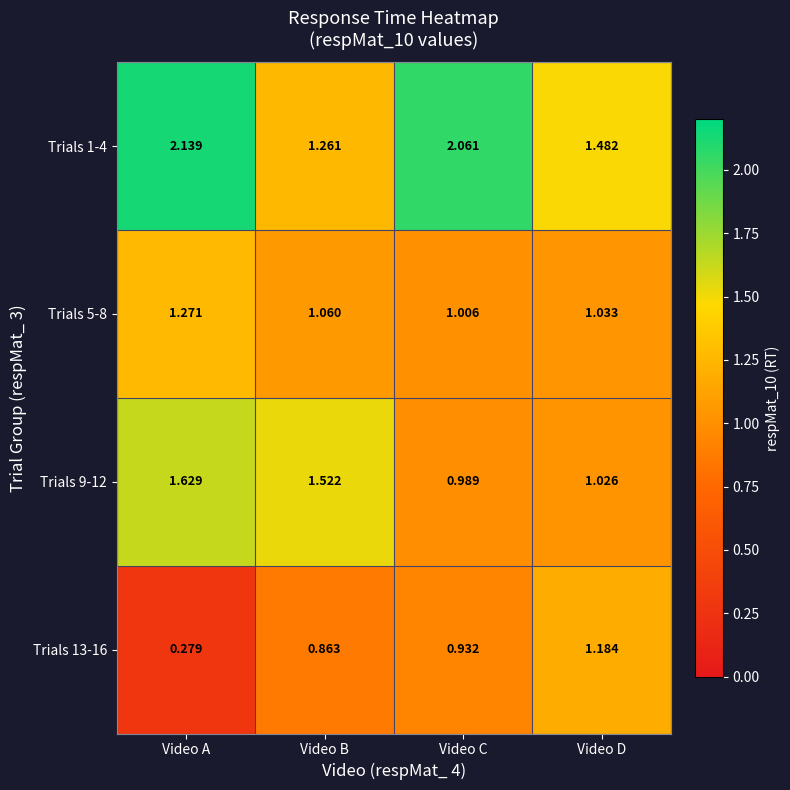

At which label is Trials 1-4 closest to 1?

Video B